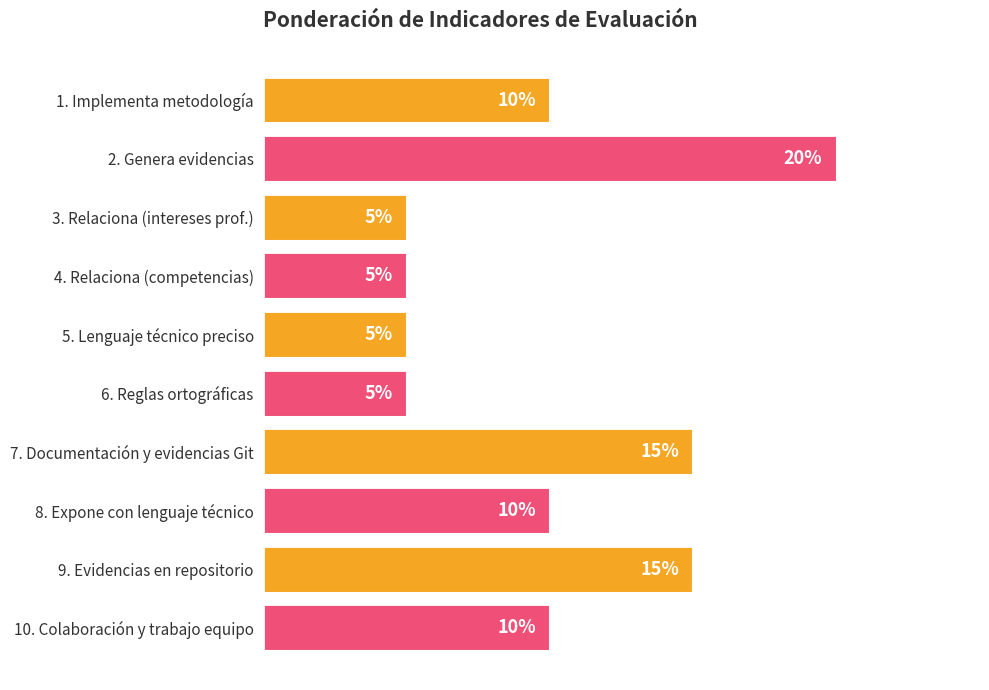

Between 3. Relaciona (intereses prof.) and 2. Genera evidencias, which is larger?

2. Genera evidencias